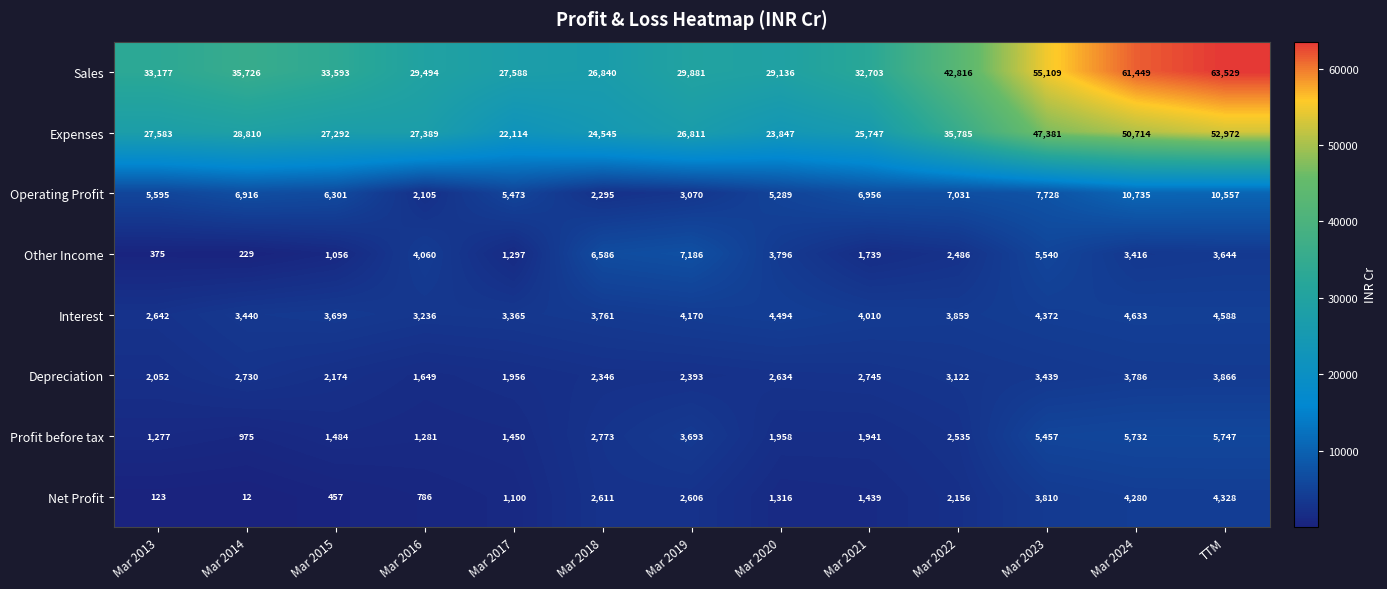

At which category does the chart reach its peak across all series?

TTM